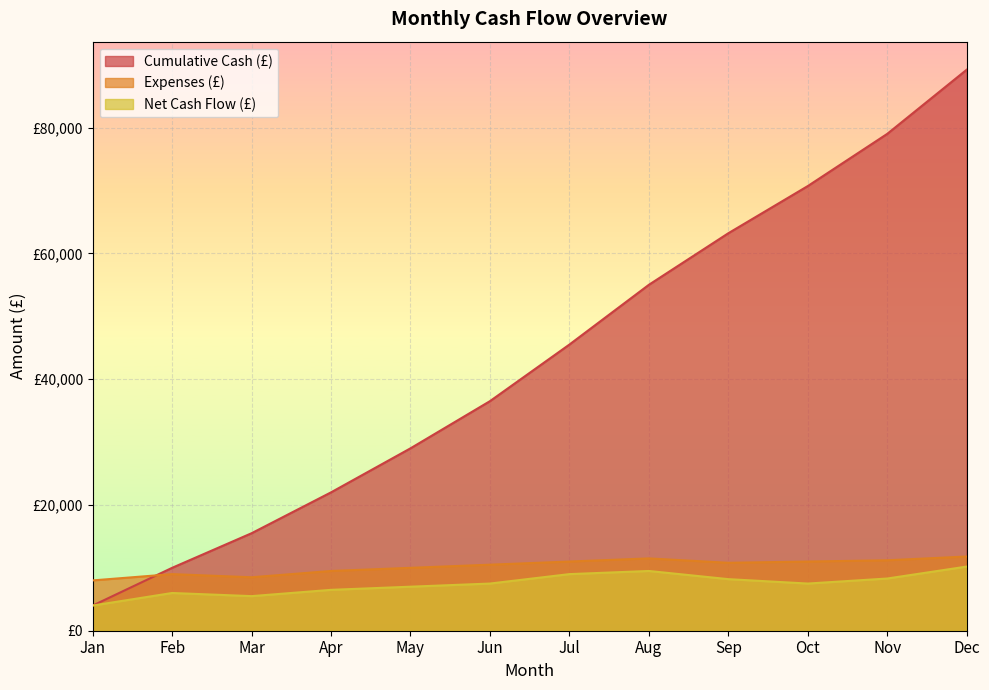

List the labels in order of Expenses (£) value, largest first.

Dec, Aug, Nov, Jul, Oct, Sep, Jun, May, Apr, Feb, Mar, Jan